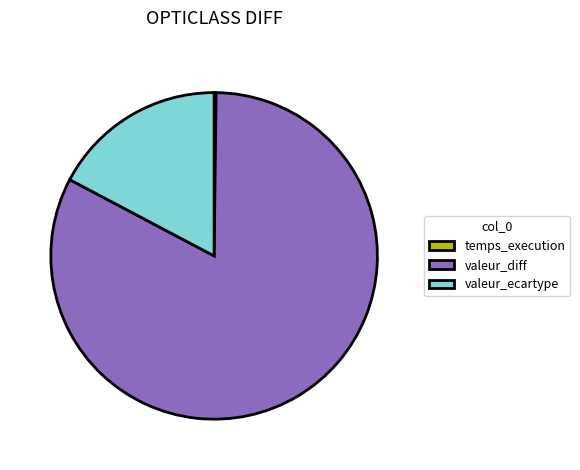

What is the ratio of the value at valeur_diff to the value at valeur_ecartype?

4.8